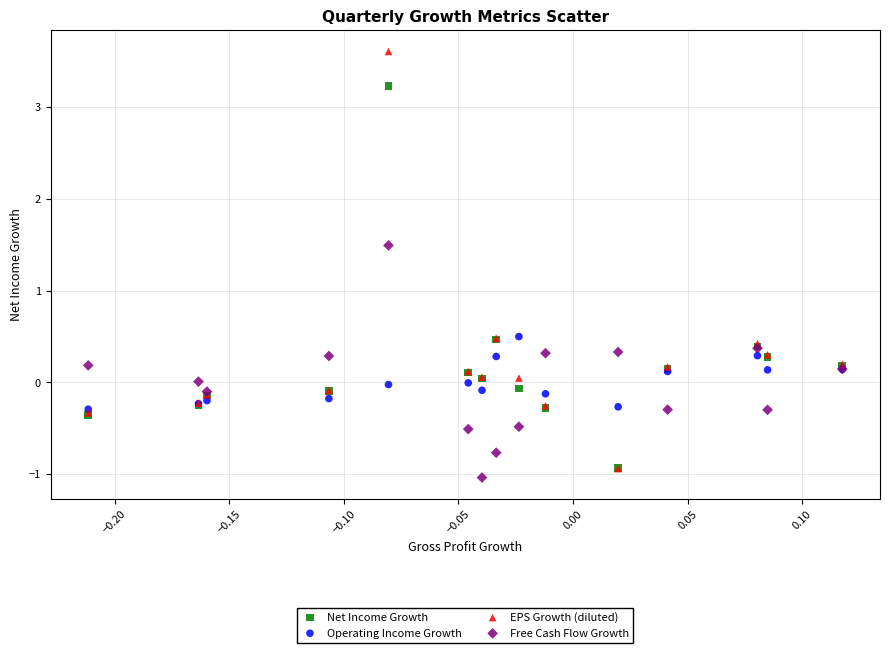

What are all the series names shown in the legend?

Net Income Growth, Operating Income Growth, EPS Growth (diluted), Free Cash Flow Growth